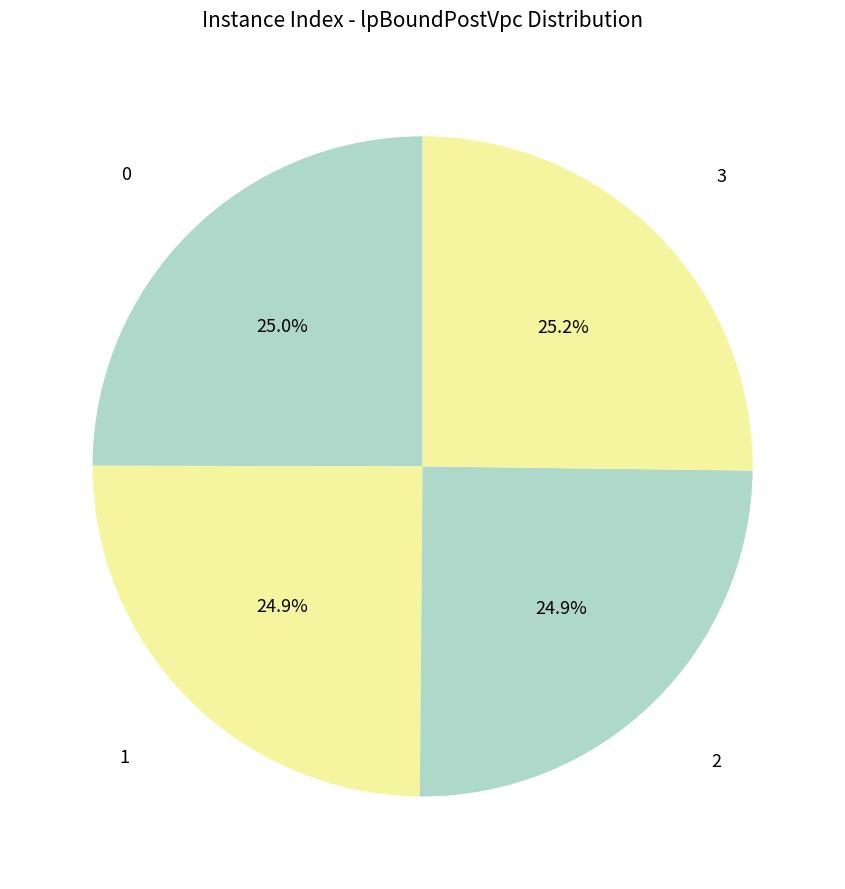

What is the total percentage of 2 and 1?

49.8%